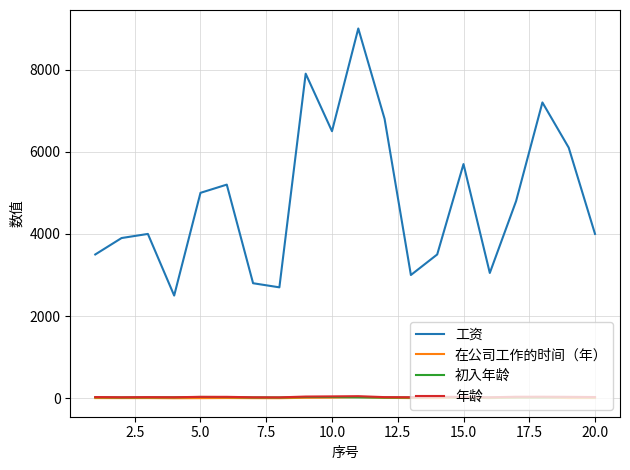

What is the lowest value of the 工资 series?

2500